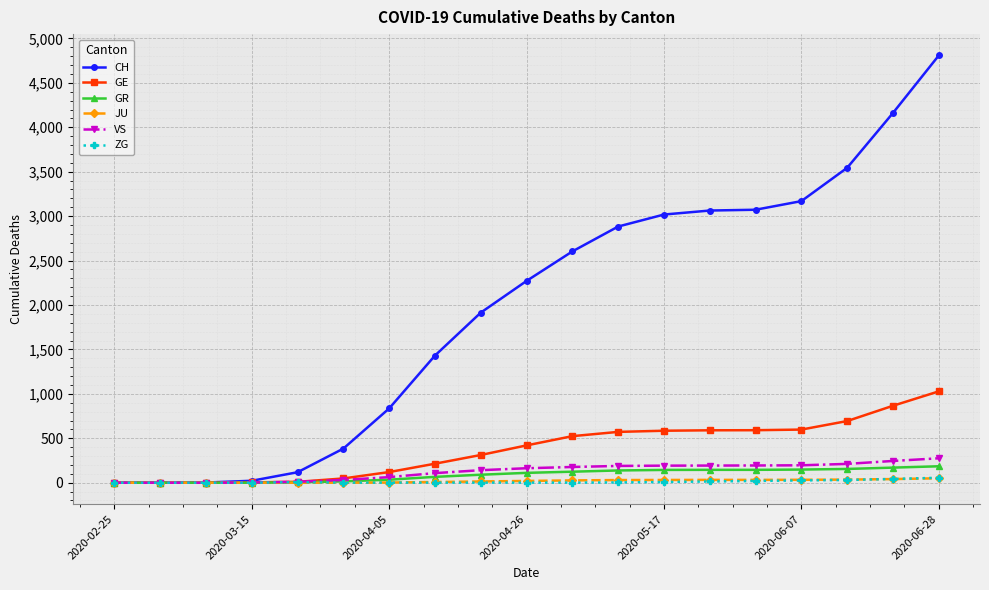

Does the chart display data point markers on the line(s)?

Yes